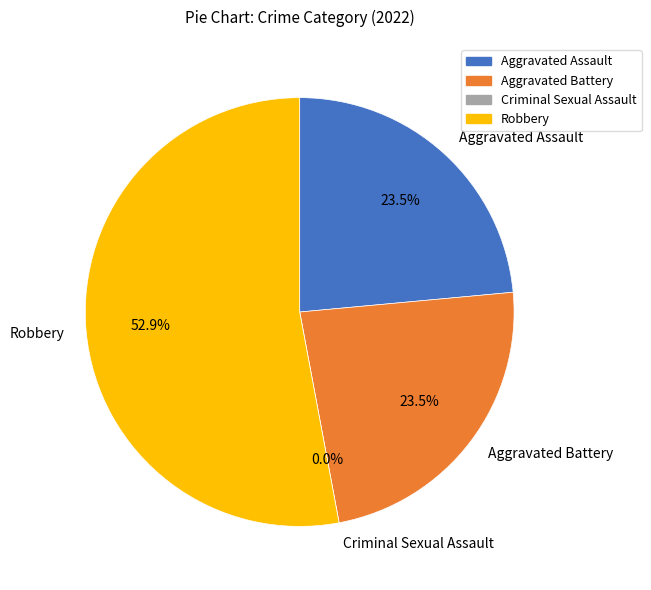

True or false: Aggravated Assault accounts for 34% of the total.

False